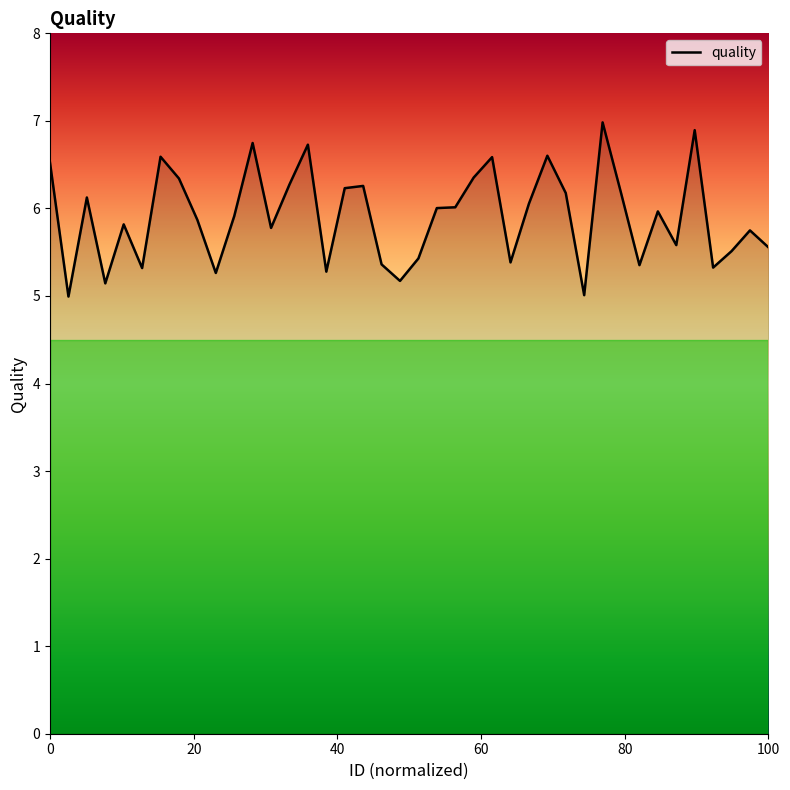

What is the greatest value displayed?

7.0